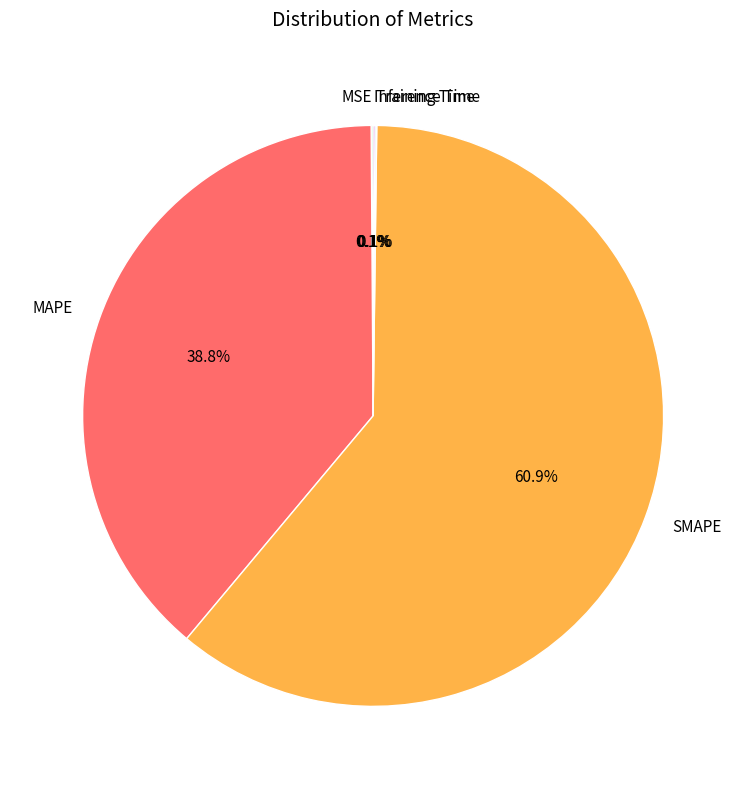

To the nearest percent, what is the difference between the largest and smallest slice percentages?

61%